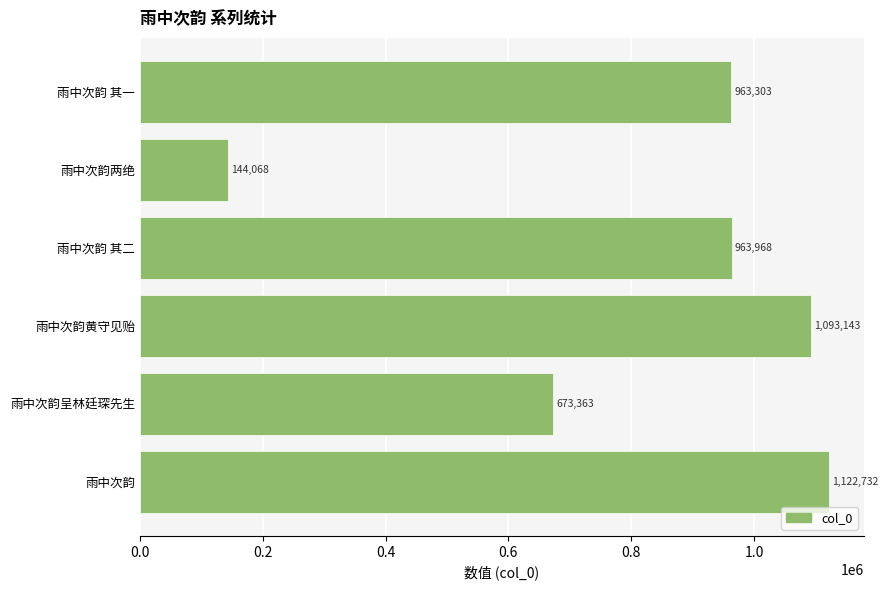

Which has a higher value, 雨中次韵 其二 or 雨中次韵黄守见贻?

雨中次韵黄守见贻